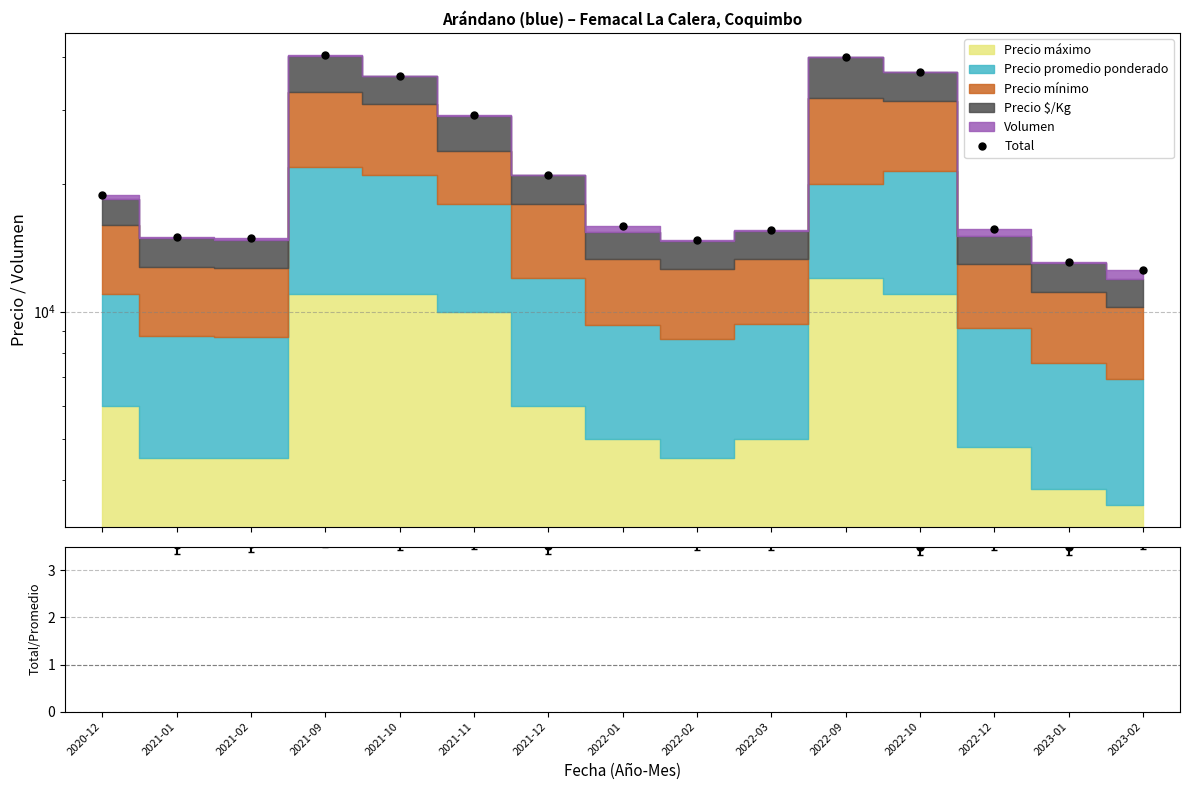

What is the total value across all series at 2023-01?

13134.5